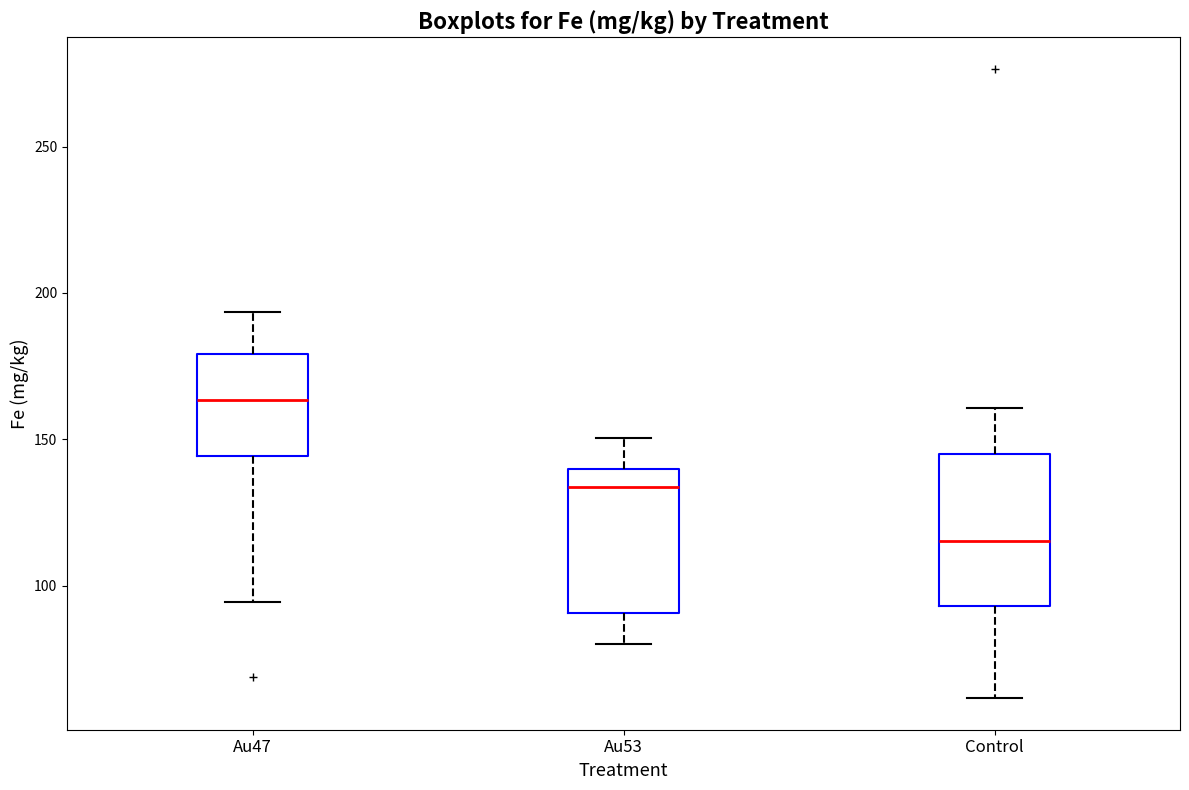

Where does the upper whisker of the box for Au53 end on the y-axis? The values are not printed on the chart, so give them approximately, as read against the axis.

150